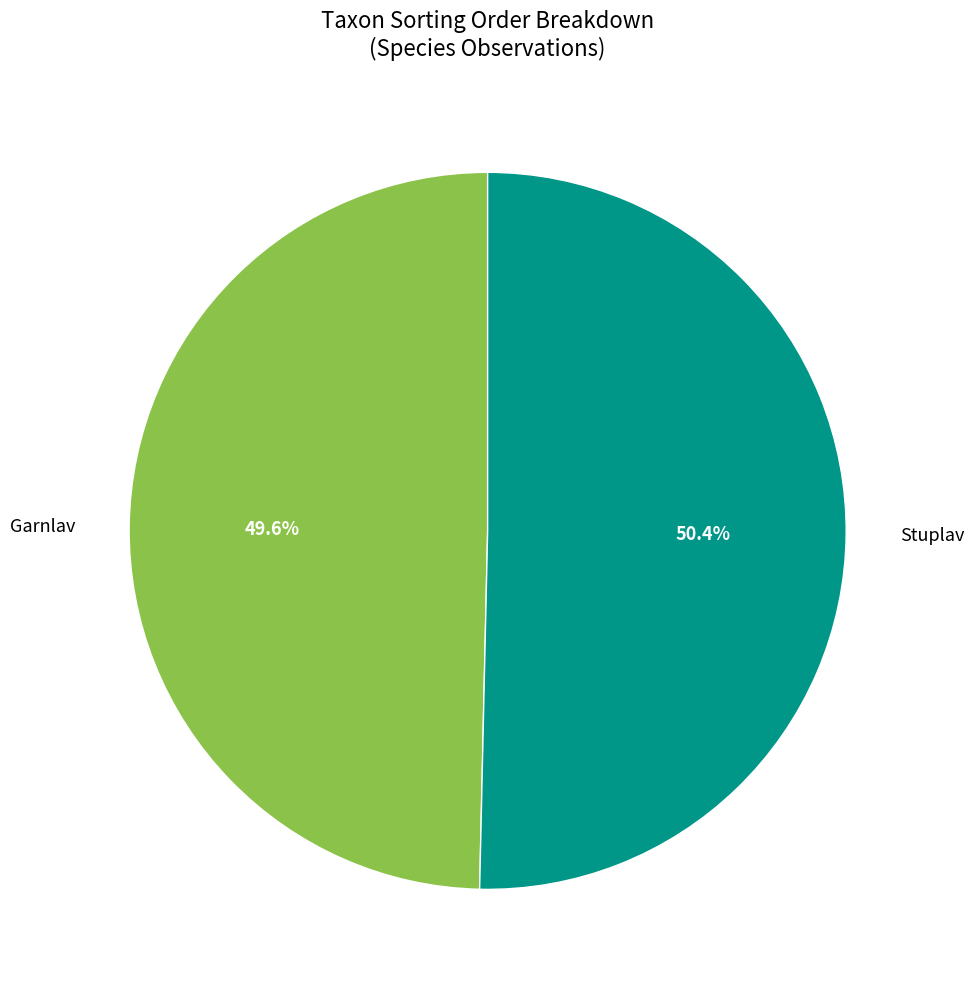

Combined, what portion of the pie is Stuplav and Garnlav?

100.0%